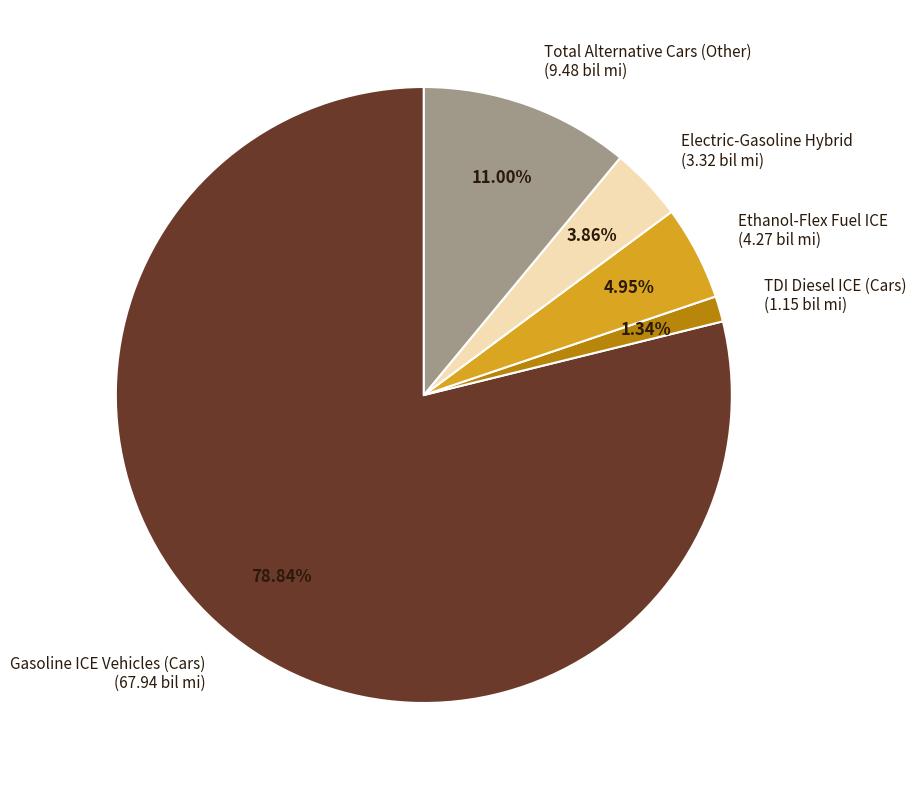

Approximately how many times larger is the value at Electric-Gasoline Hybrid compared to Ethanol-Flex Fuel ICE?

0.8